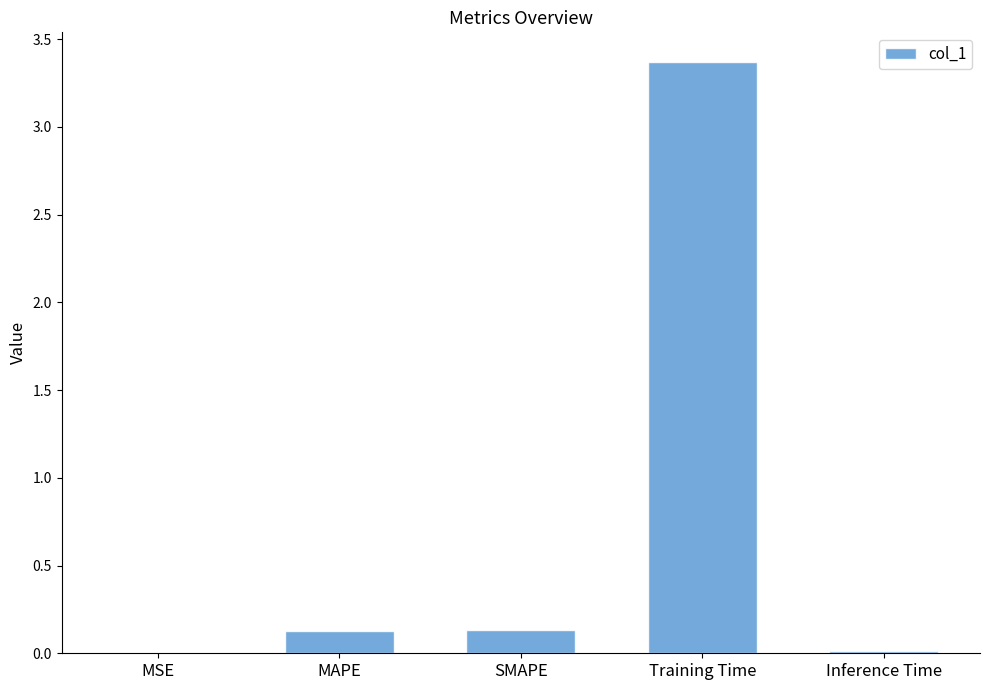

Are the bars horizontal?

No